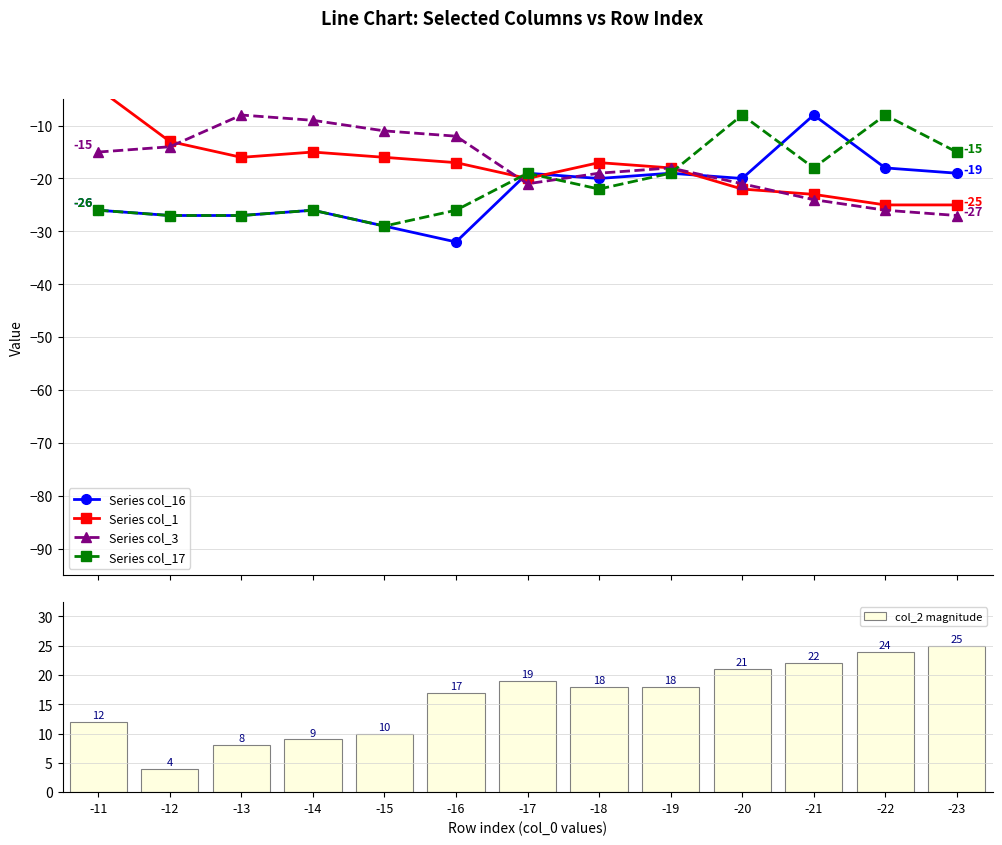

Which category has the highest value across all series?

-23